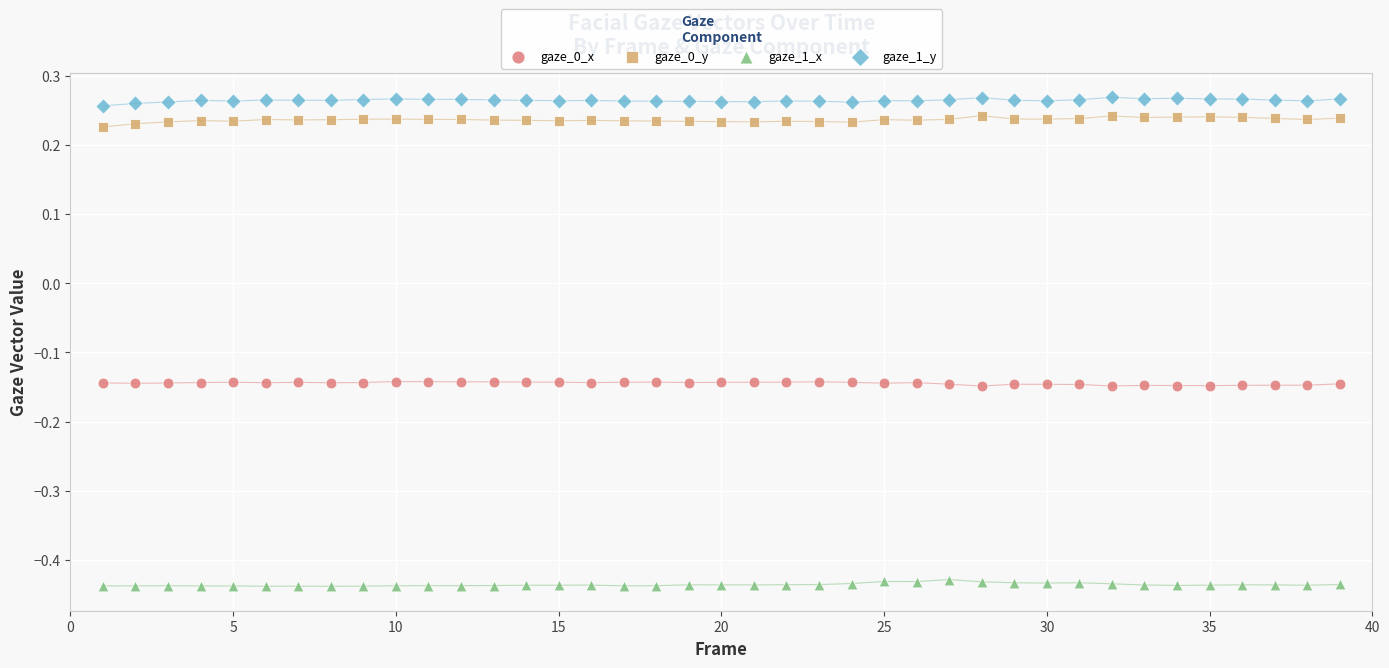

Across all data points, what is the range of X values (max minus min)?

38.0